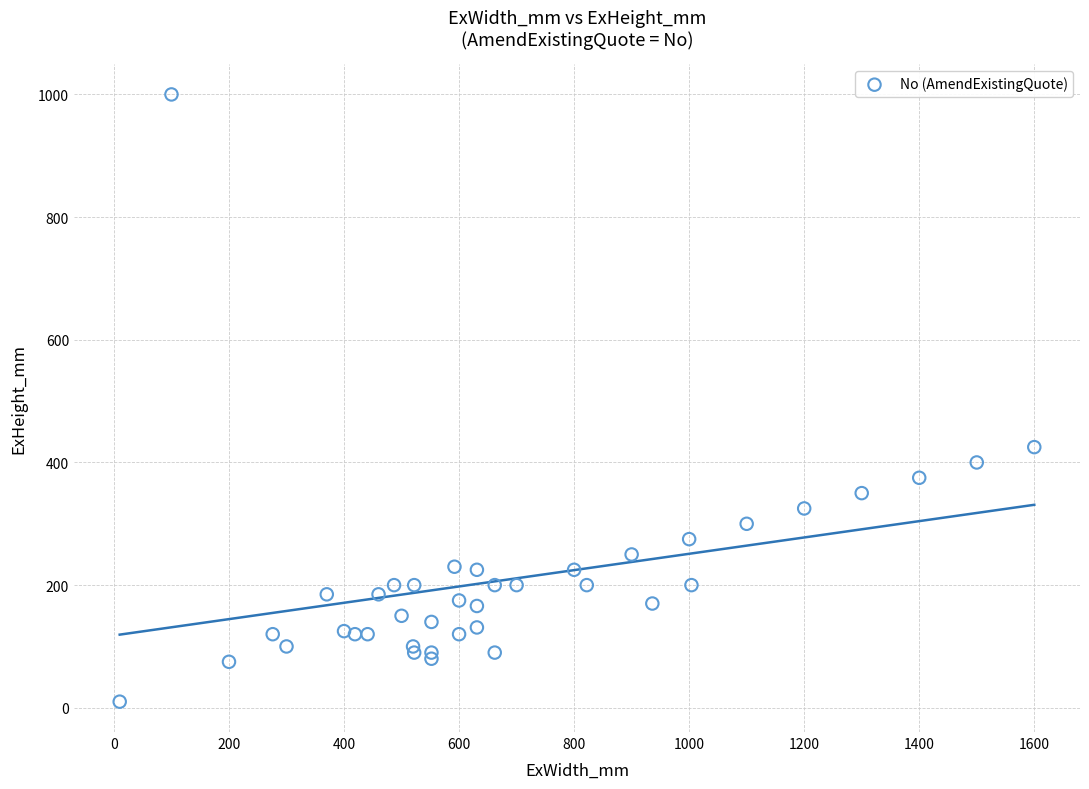

What Y value in the scatter plot is closest to 505?

425